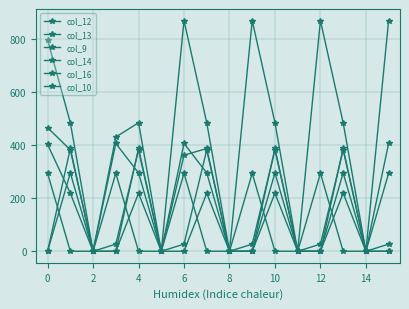

Rank the series by their maximum value, from lowest to highest.

col_16, col_10, col_14, col_9, col_13, col_12